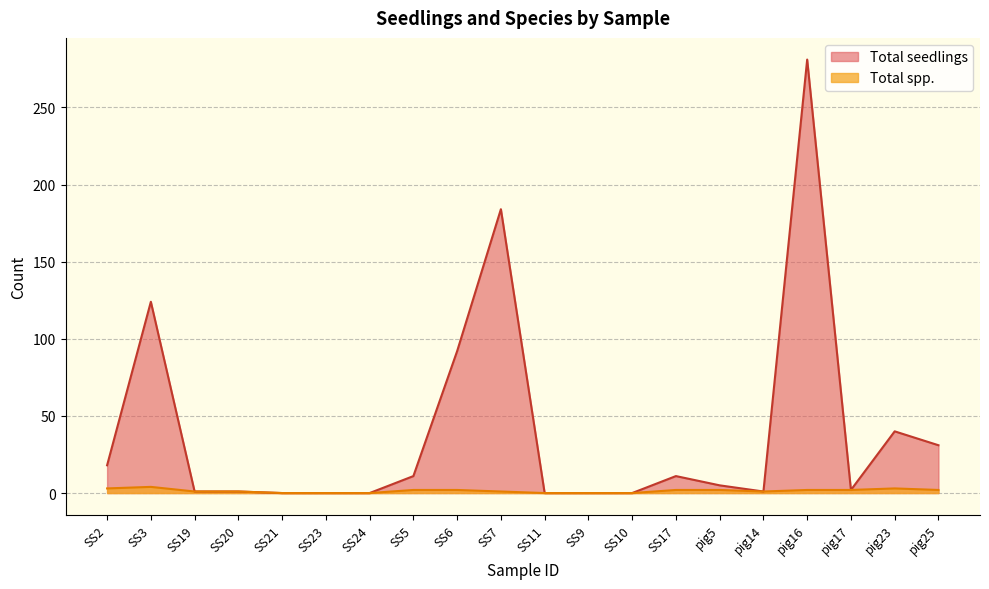

What is the label of the 5th point from the right?

pig14